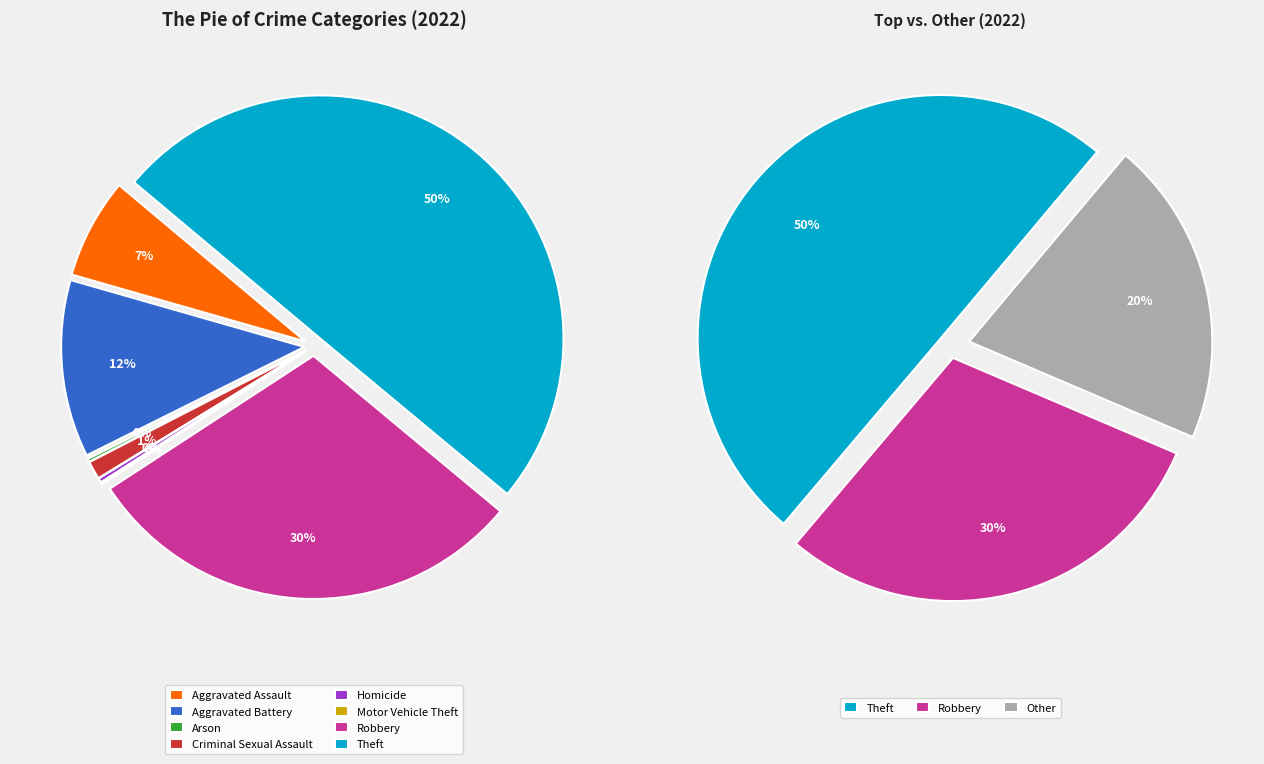

Is Homicide the majority of the pie?

No